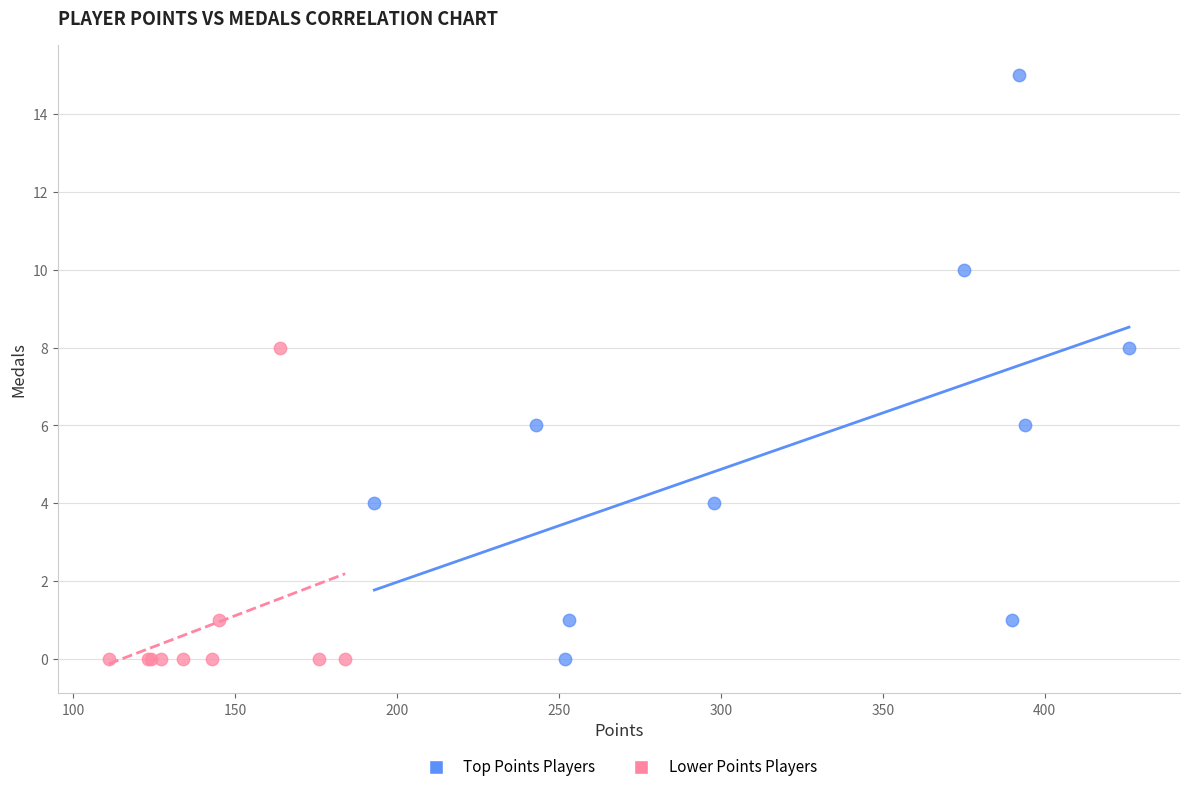

Which series contains the highest Y value?

Top Points Players